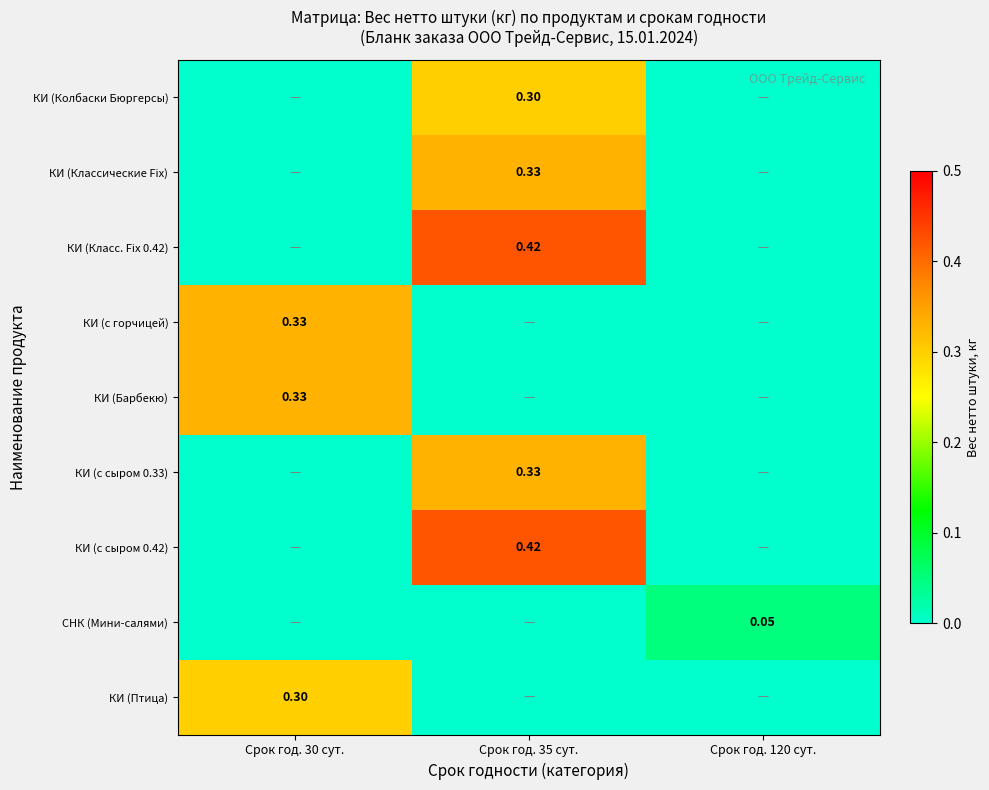

Between Срок год. 35 сут. and Срок год. 120 сут., which series saw the biggest shift?

КИ (Класс. Fix 0.42)